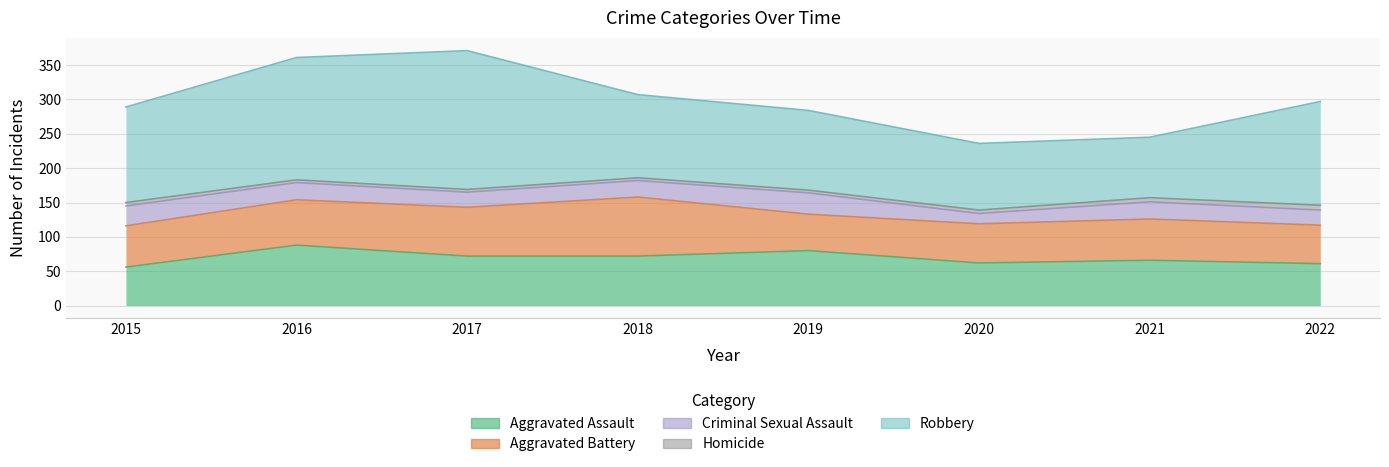

True or false: Robbery and Aggravated Battery cross at least once.

False